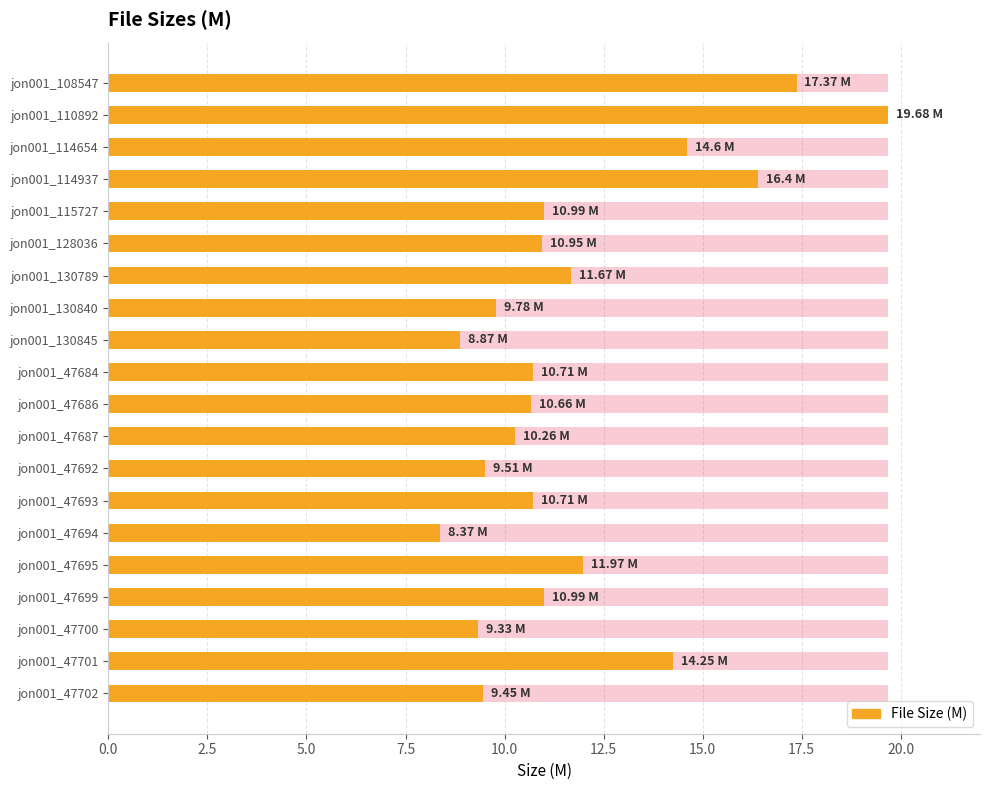

What is the maximum value shown in the chart?

19.7